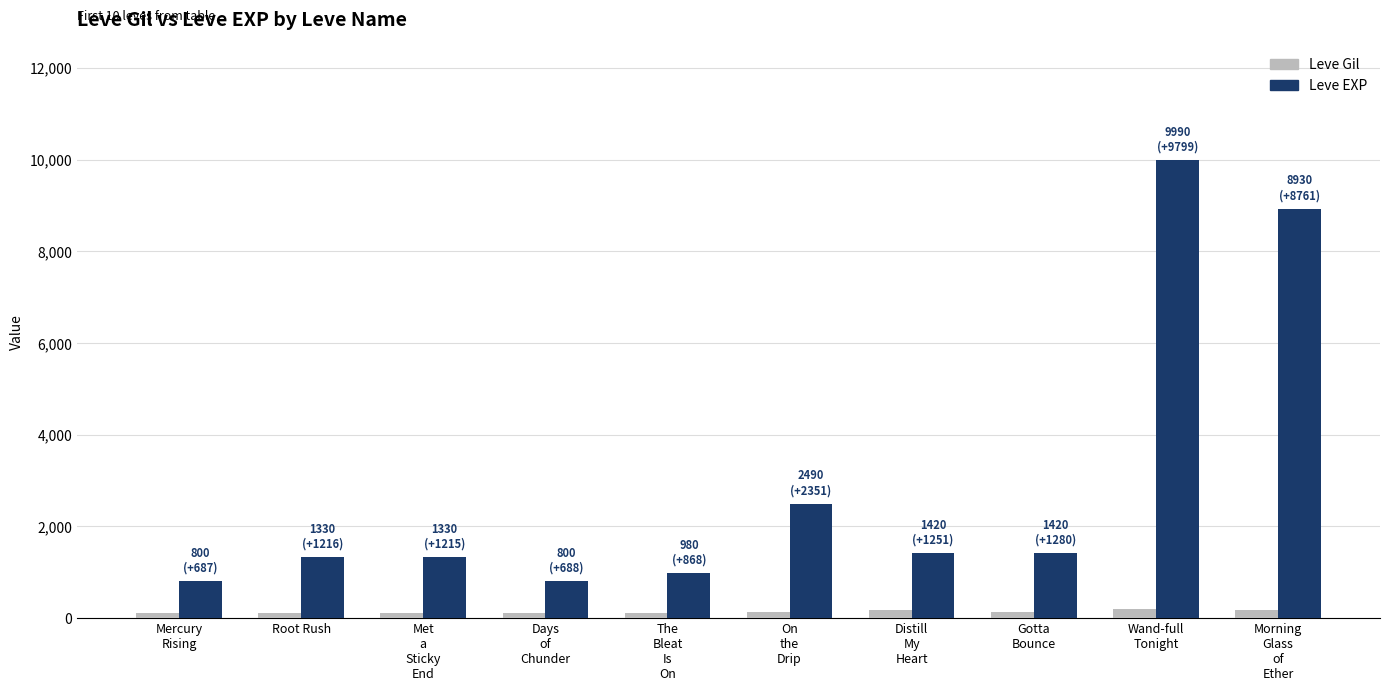

Rank the series by their maximum value, from lowest to highest.

Leve Gil, Leve EXP